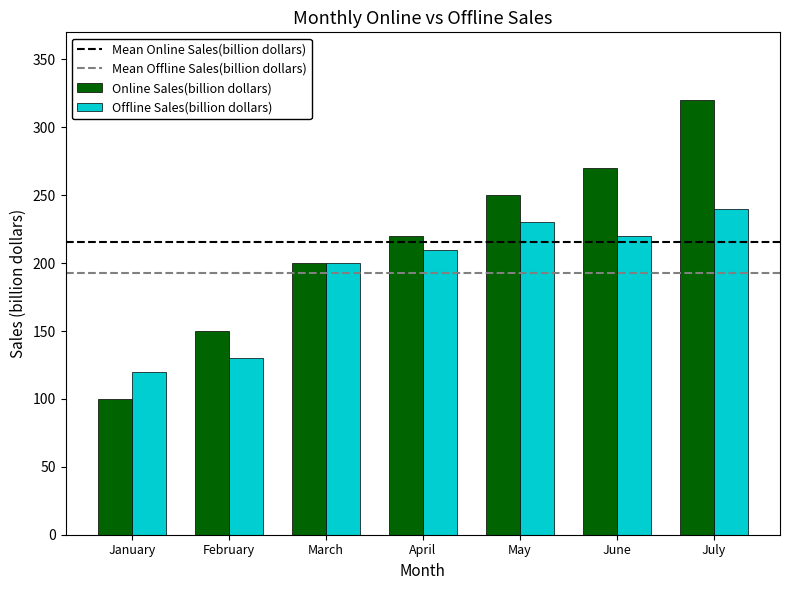

What value does the Offline Sales(billion dollars) series have at June?

220